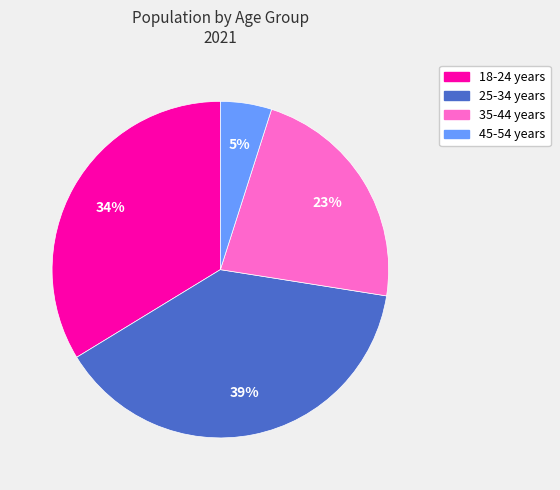

Combined, do 18-24 years and 25-34 years account for over 50%?

Yes